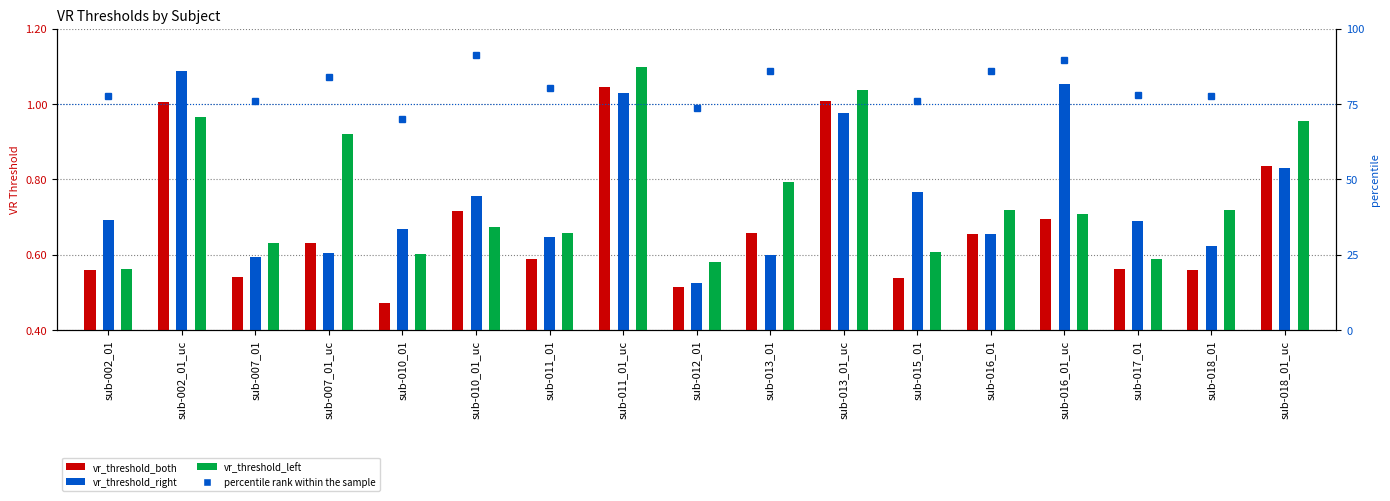

Which label corresponds to the smallest value in the chart?

sub-010_01